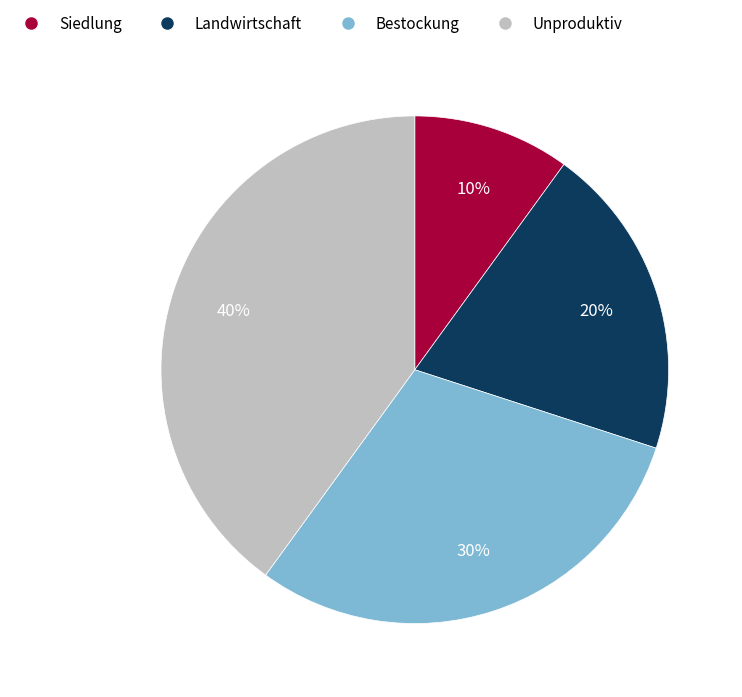

Is it true that Bestockung is 45% of the pie?

False